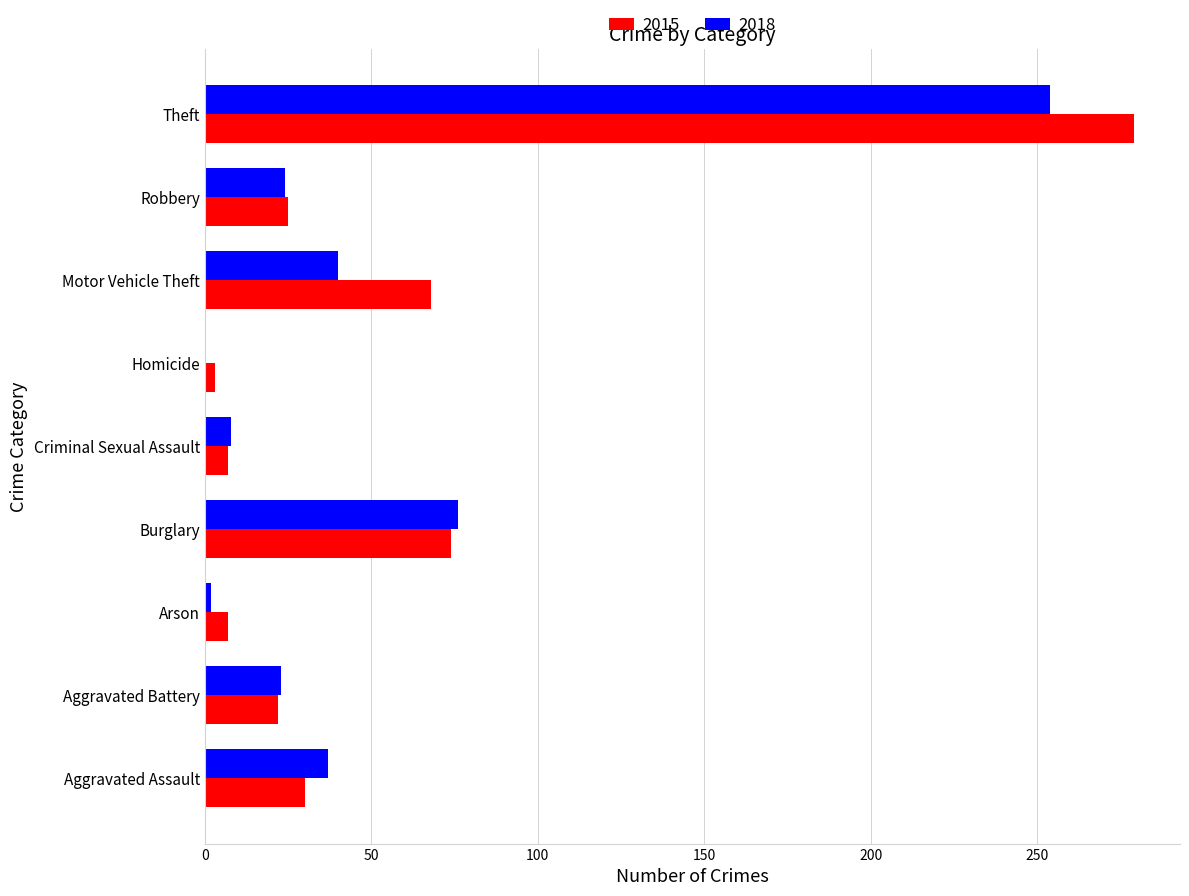

At which category does the chart reach its peak across all series?

Theft